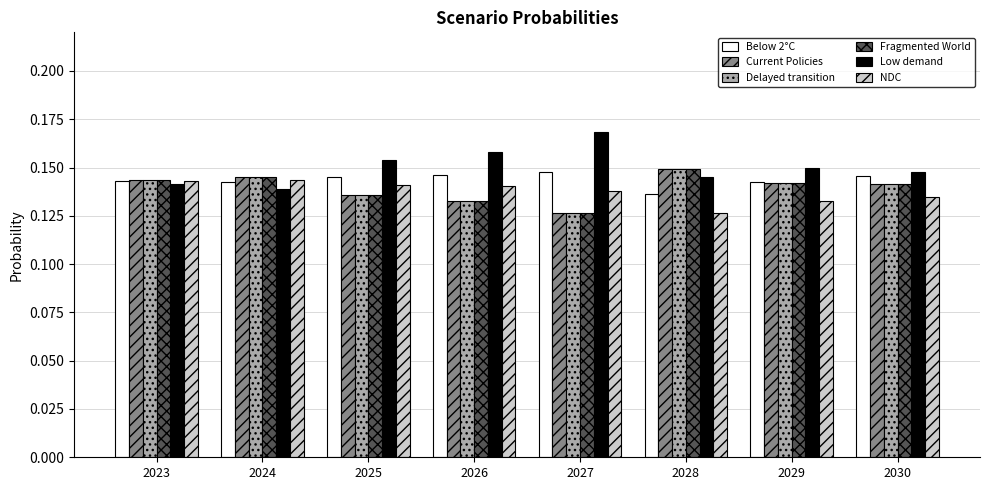

The value of Delayed transition at 2026 is 0.2. True or false?

False